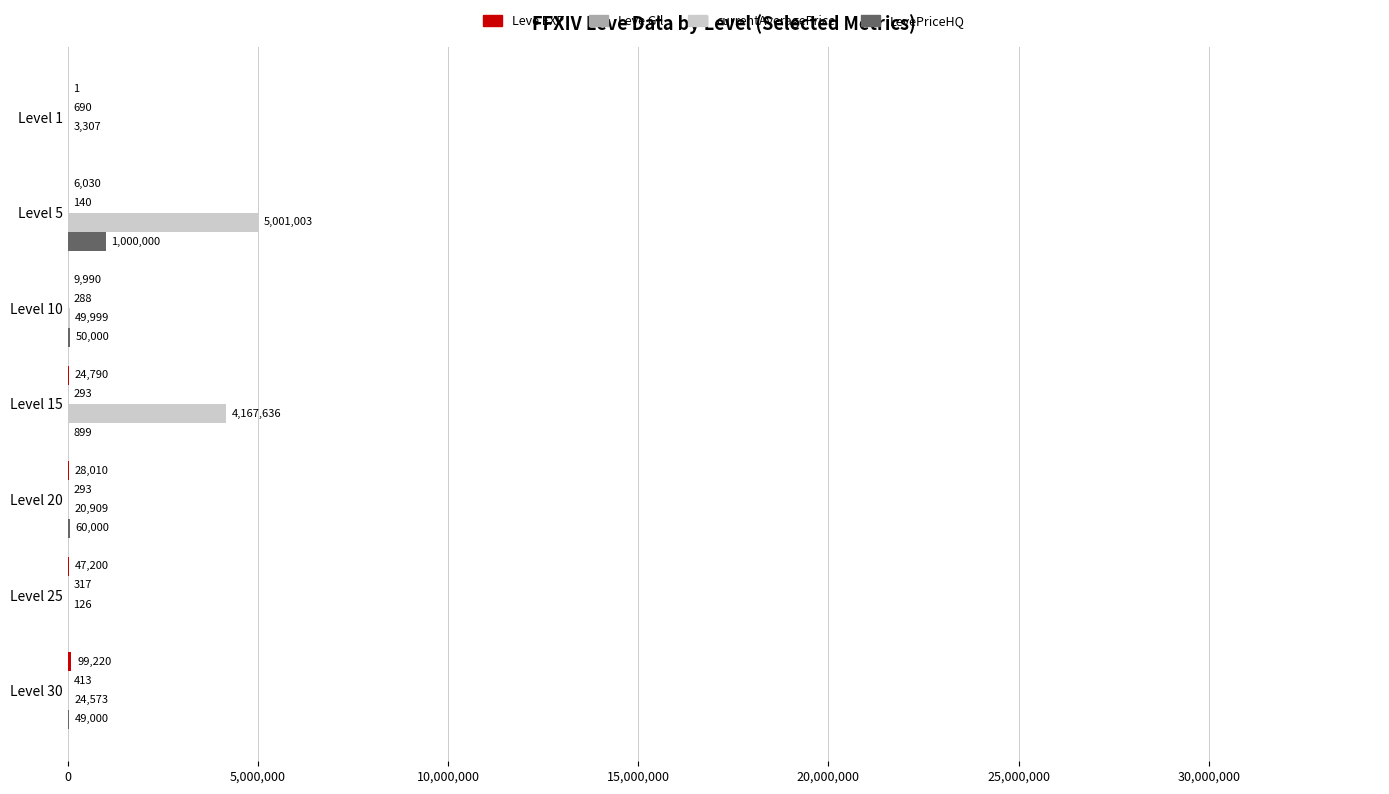

Is it true that LevePriceHQ equals 50000 at Level 10?

True